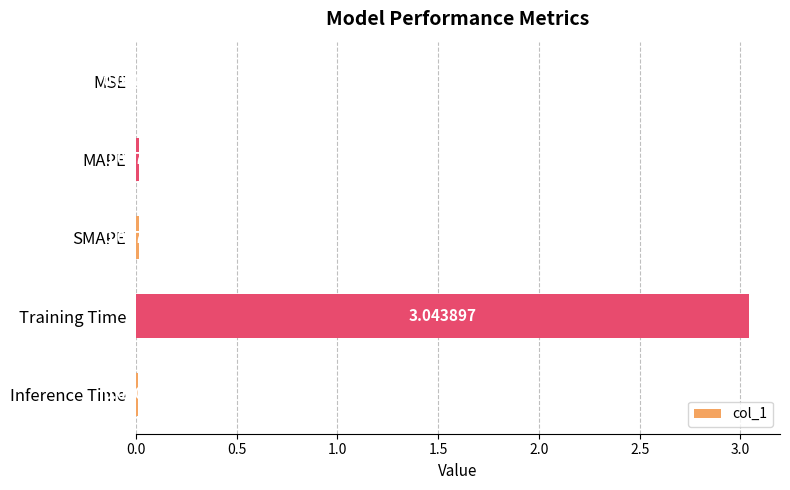

At which label is the value closest to 1?

MAPE